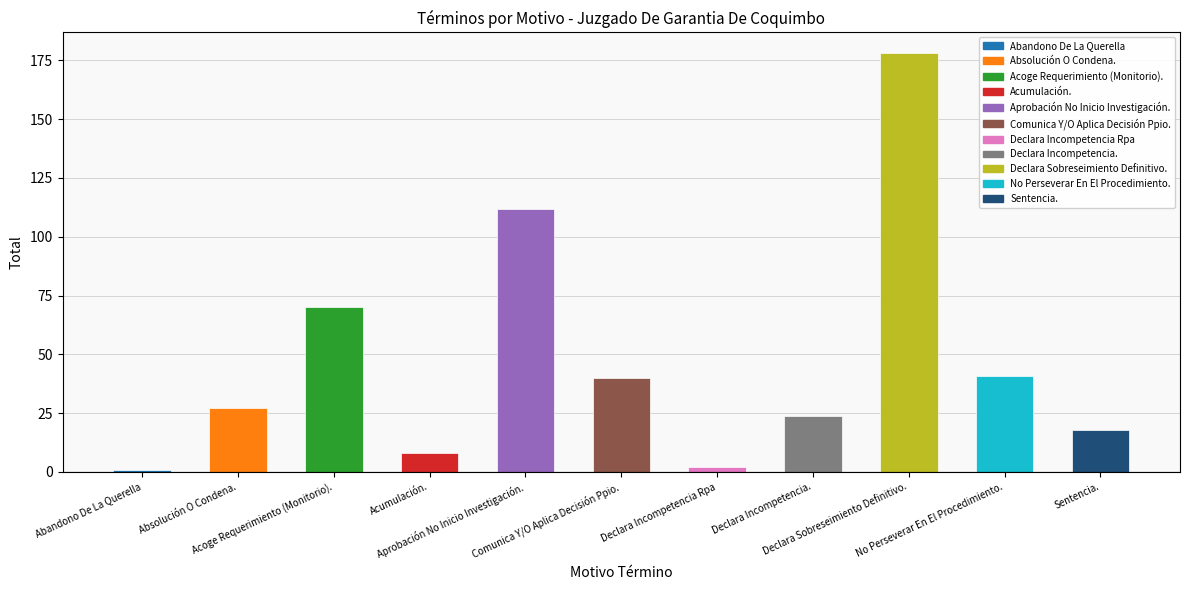

What is the sum of all values?

521